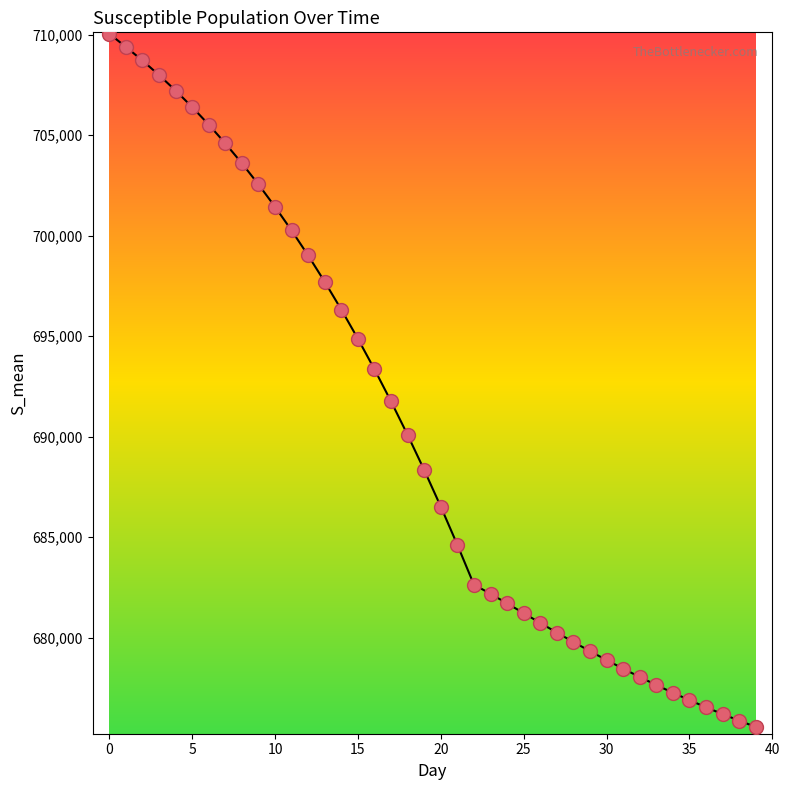

What is the smallest value displayed?

675567.9